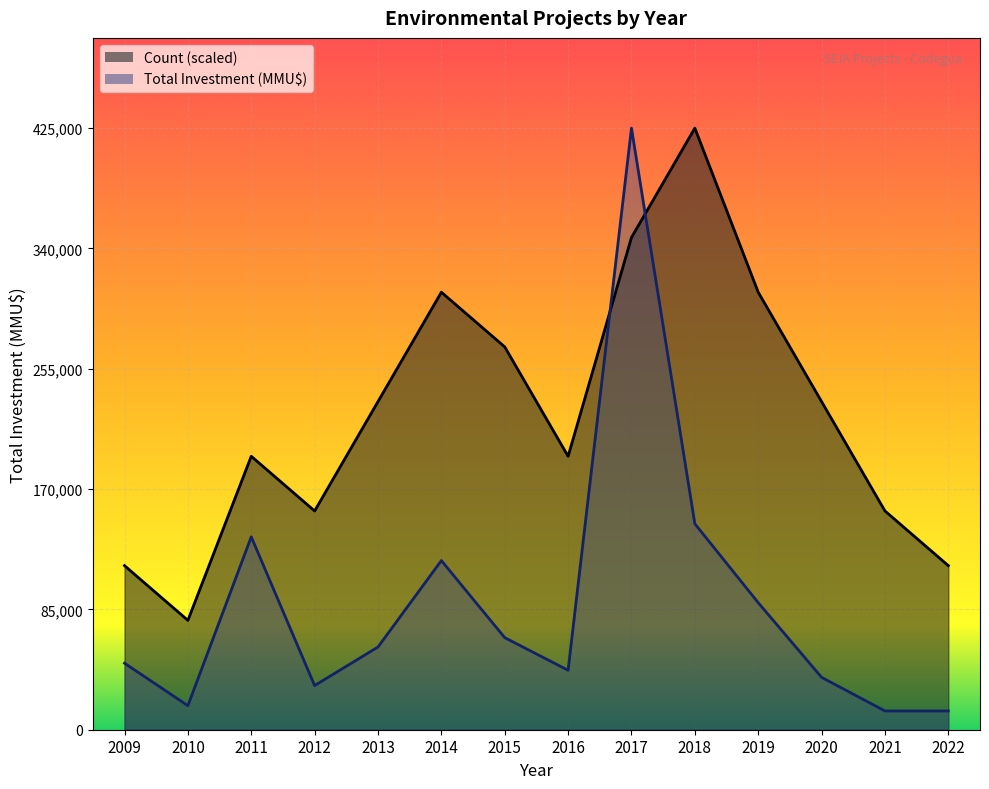

At which category does the chart reach its peak across all series?

2018